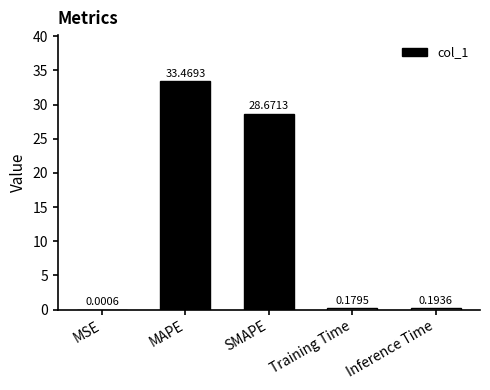

What is the change in value from SMAPE to Training Time?

-28.5